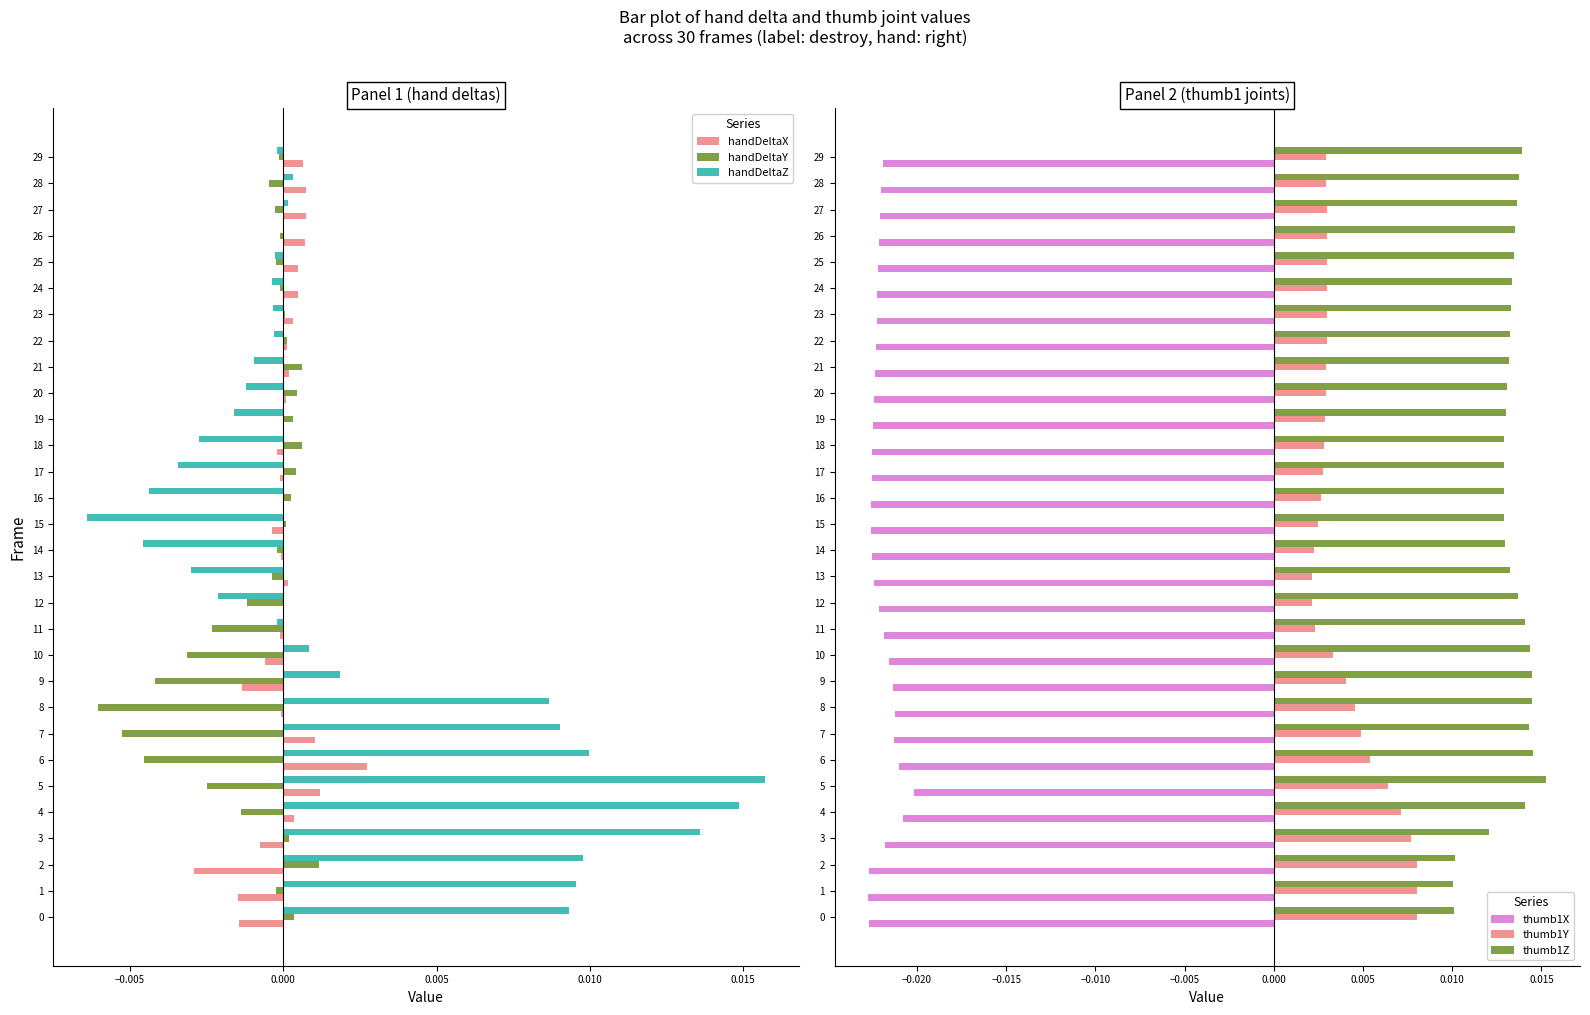

Count the thumb1Y values in the range 0 to 1.

30